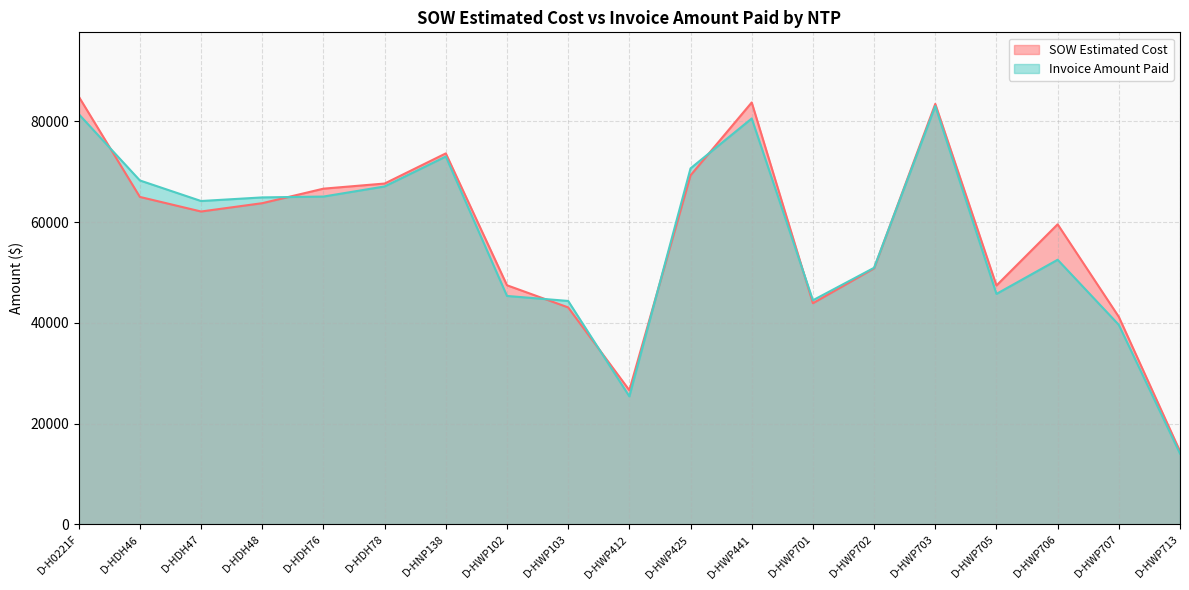

What is the sum of the SOW Estimated Cost values at D-HWP412 and D-HWP713?

41114.5